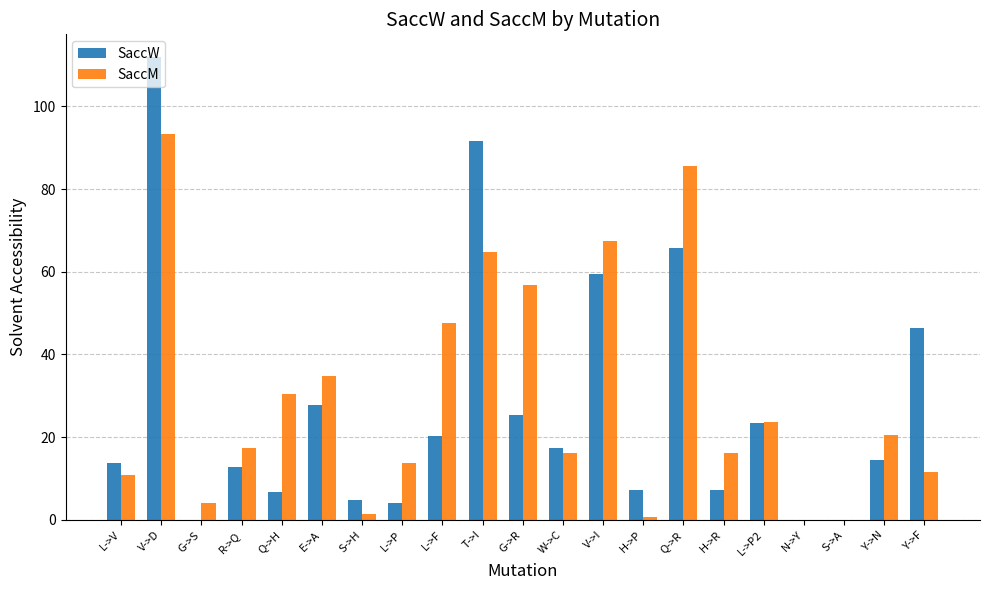

What is the sum of the SaccW values at W->C and L->P?

21.5